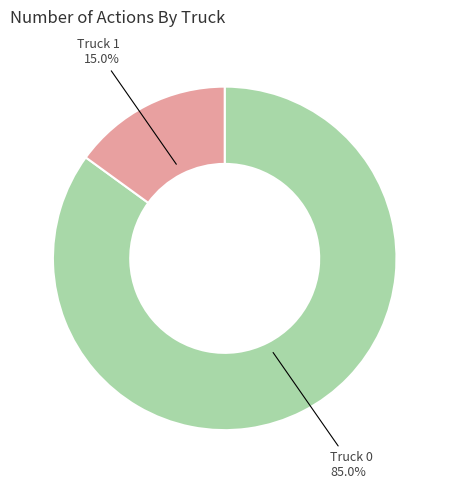

Is there a majority slice in this chart?

Yes